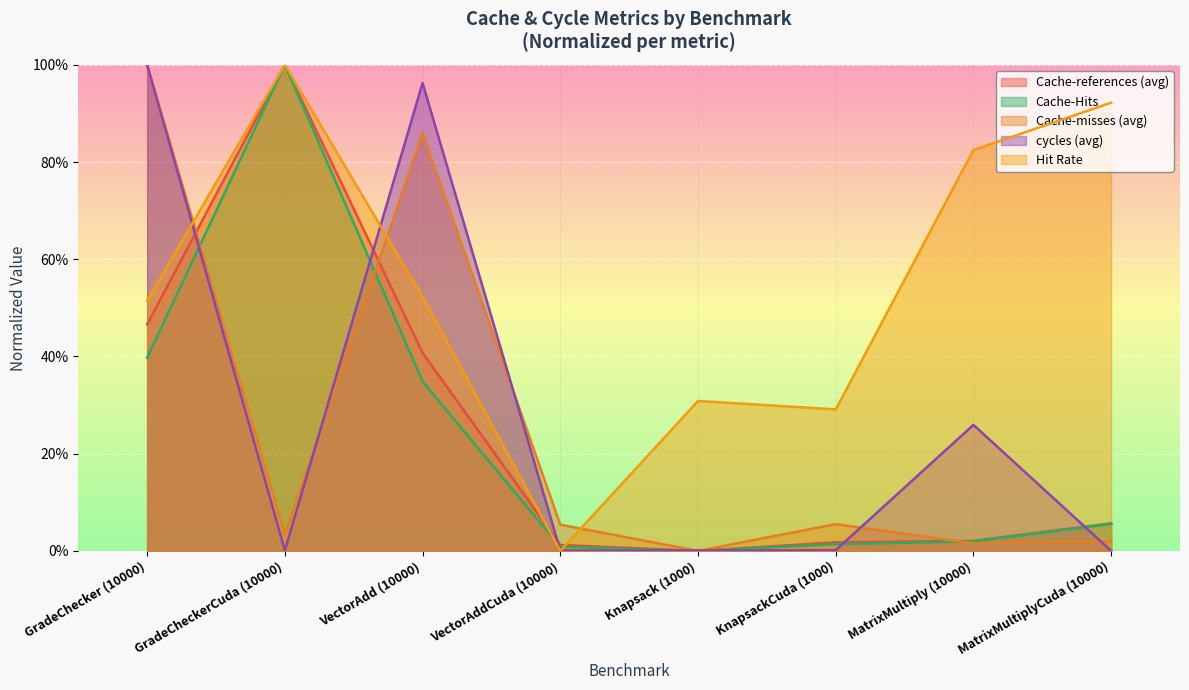

Is the value of Cache-references (avg) at MatrixMultiplyCuda (10000) greater than the value of cycles (avg) at Knapsack (1000)?

Yes